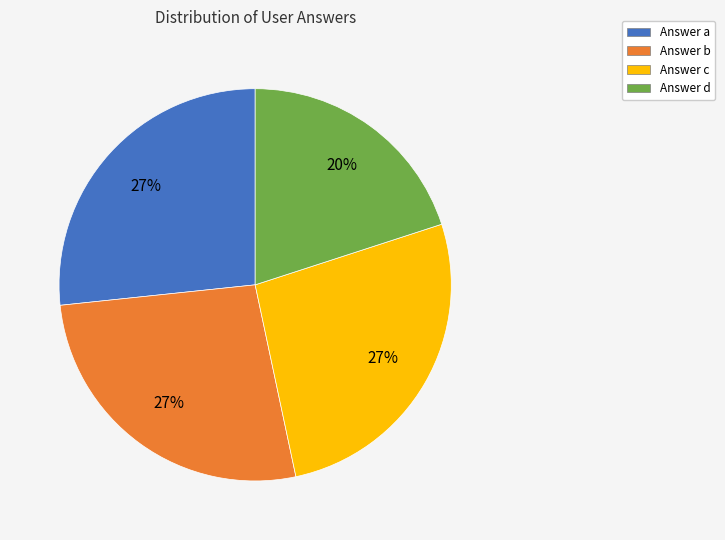

To the nearest percent, what is the average slice percentage?

25%